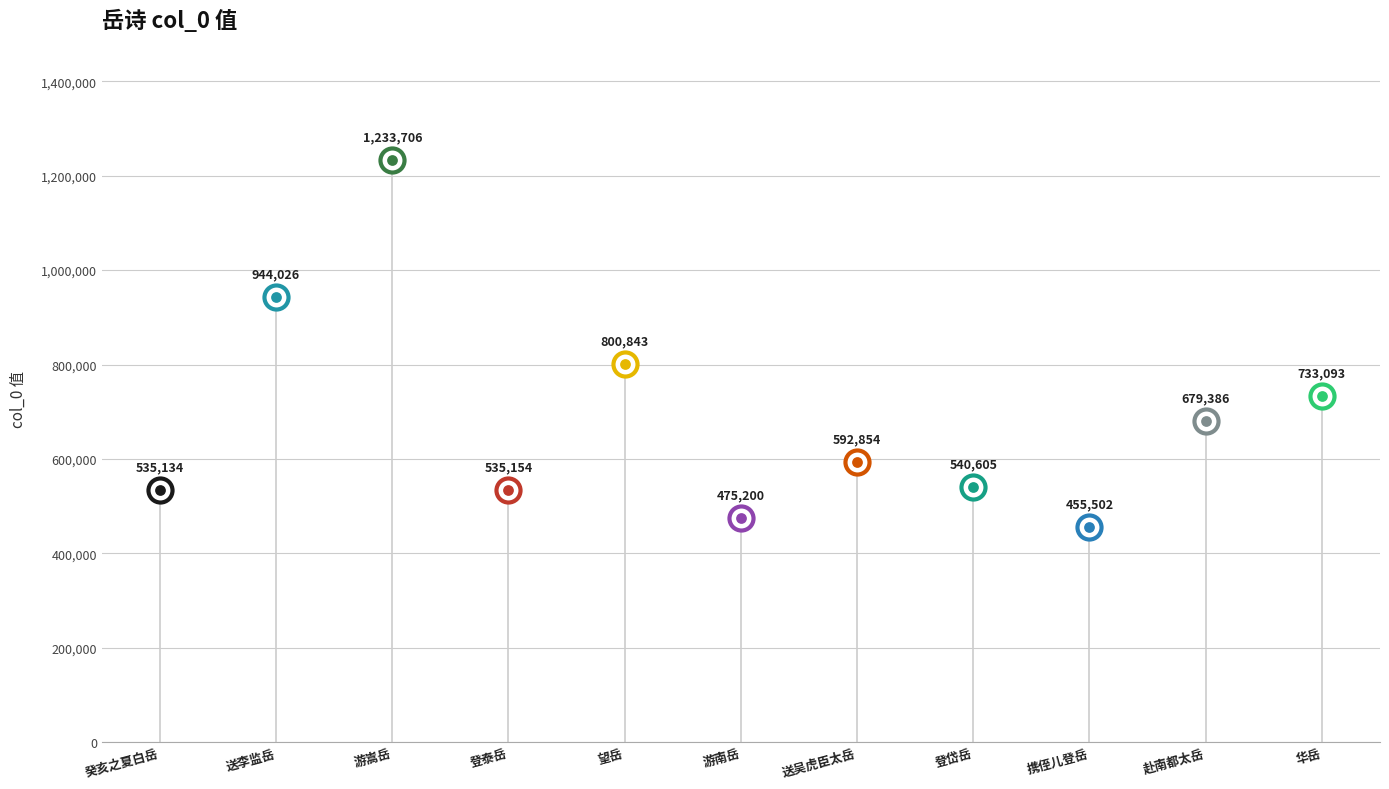

What is the change in value from 癸亥之夏过休宁同宗川令尹程吴二友生游白岳二首 其二 to 登泰岳二首 其二?

+20